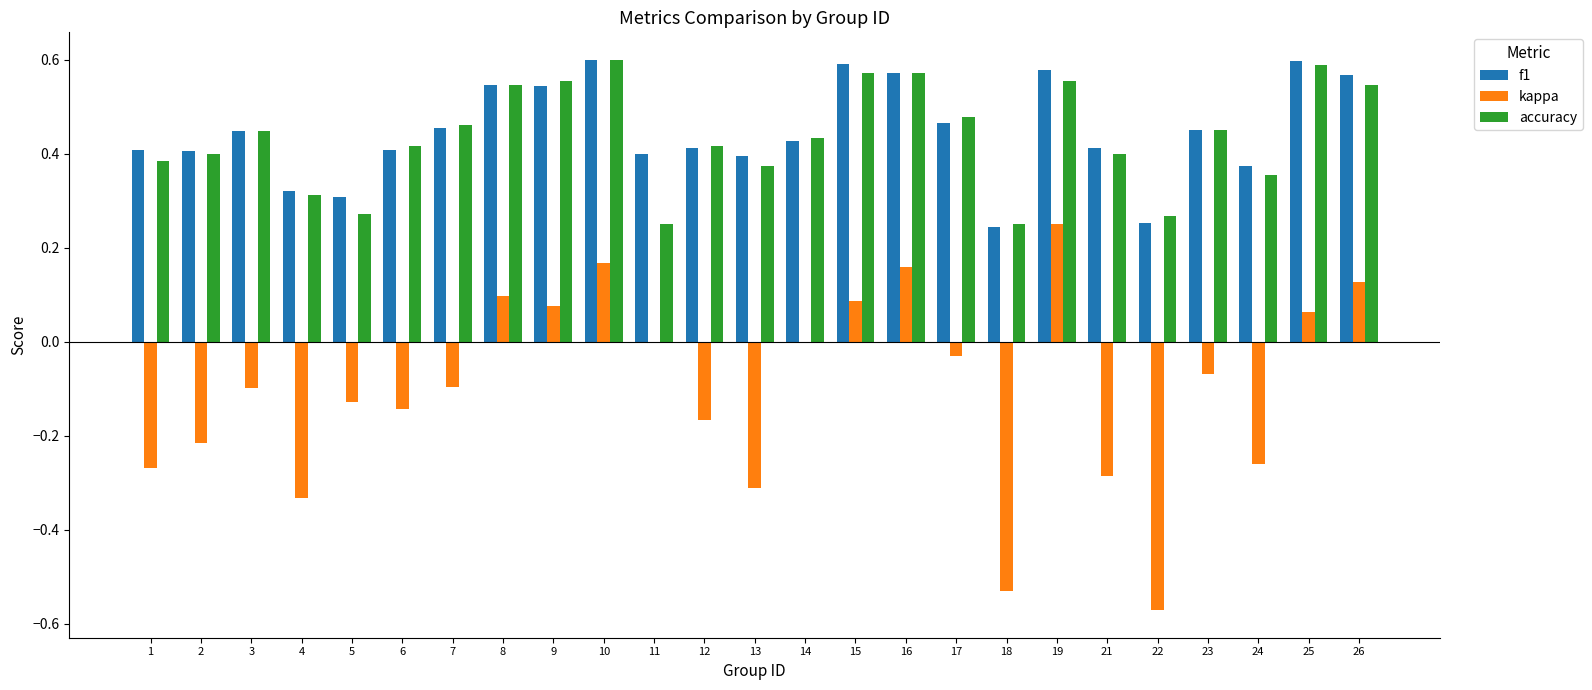

The accuracy series shows 0.6 at 15. True or false?

True